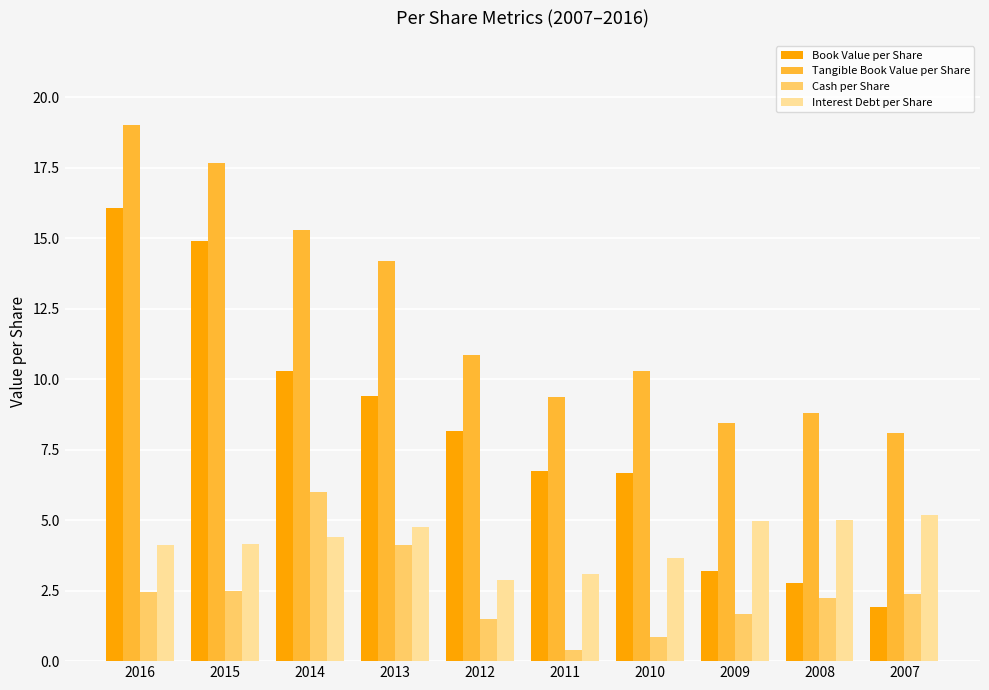

At which category is the sum across all series the highest?

2016